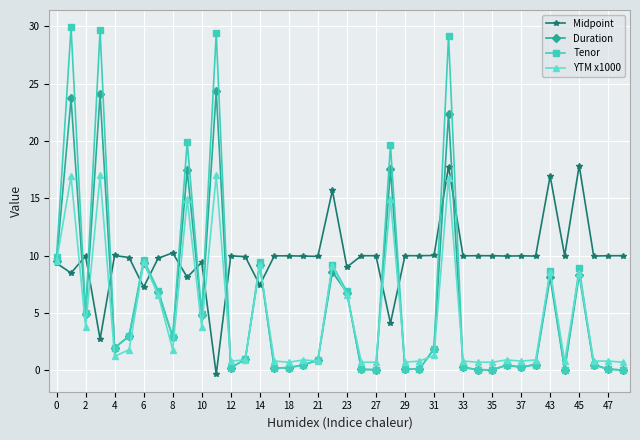

What is the maximum value shown in the chart?

29.9